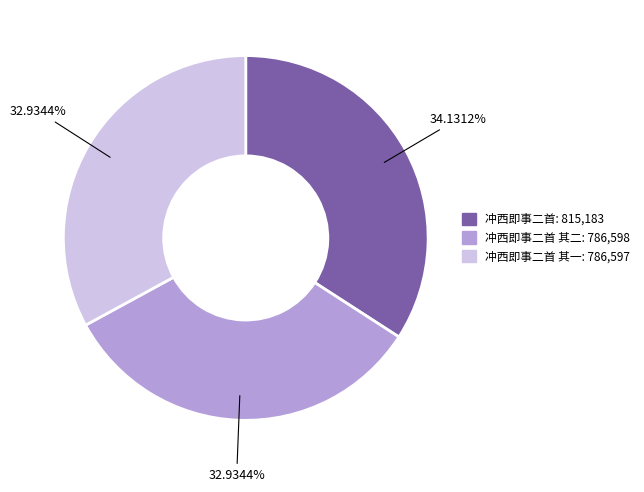

How many slices are in this pie chart?

3